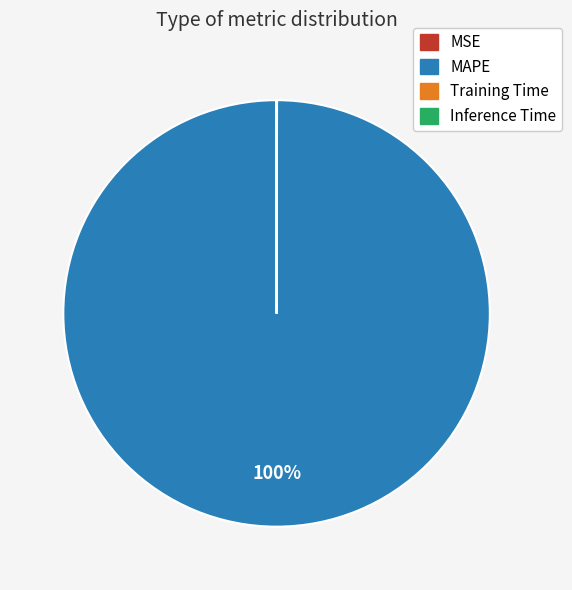

To the nearest percent, what is the difference between the largest and smallest slice percentages?

100%